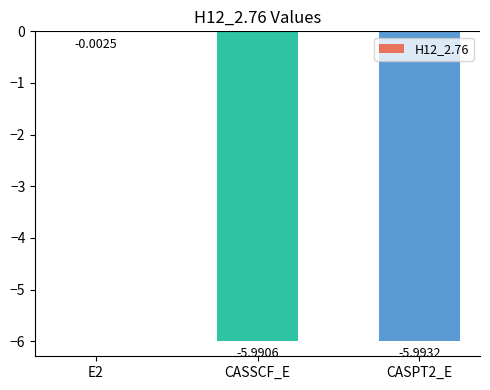

Where is the data nearest to the value -2?

E2